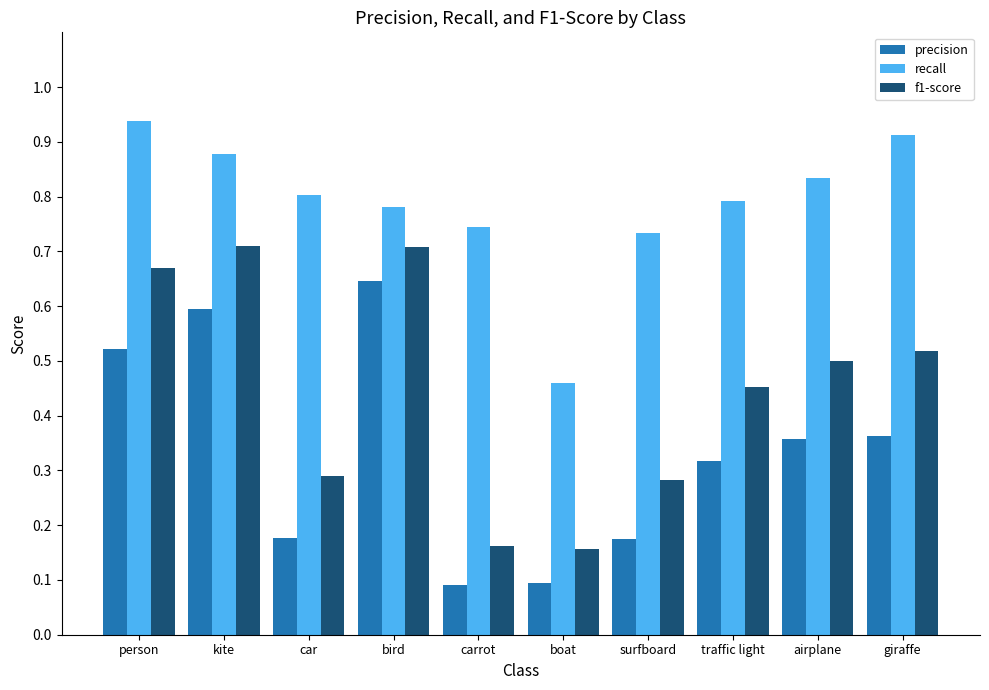

At which category does the chart reach its peak across all series?

person